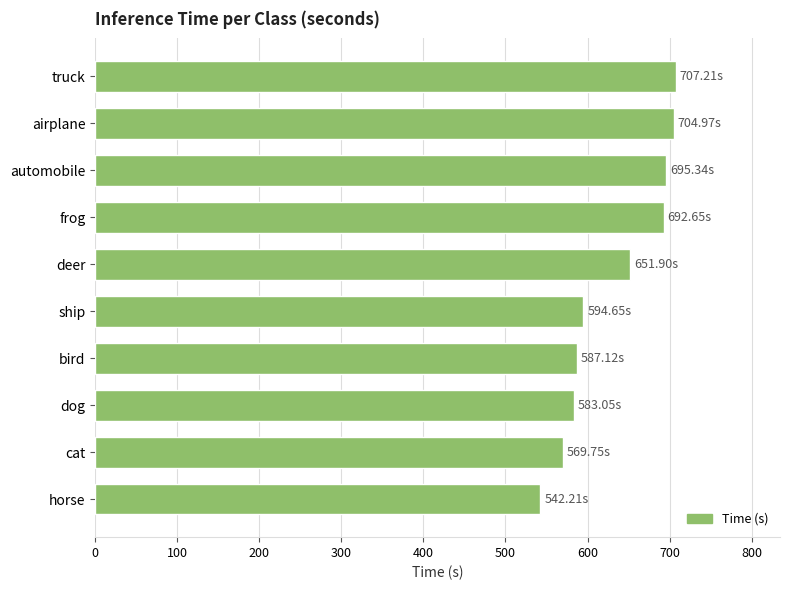

What is the ratio of the value at frog to the value at ship?

1.2